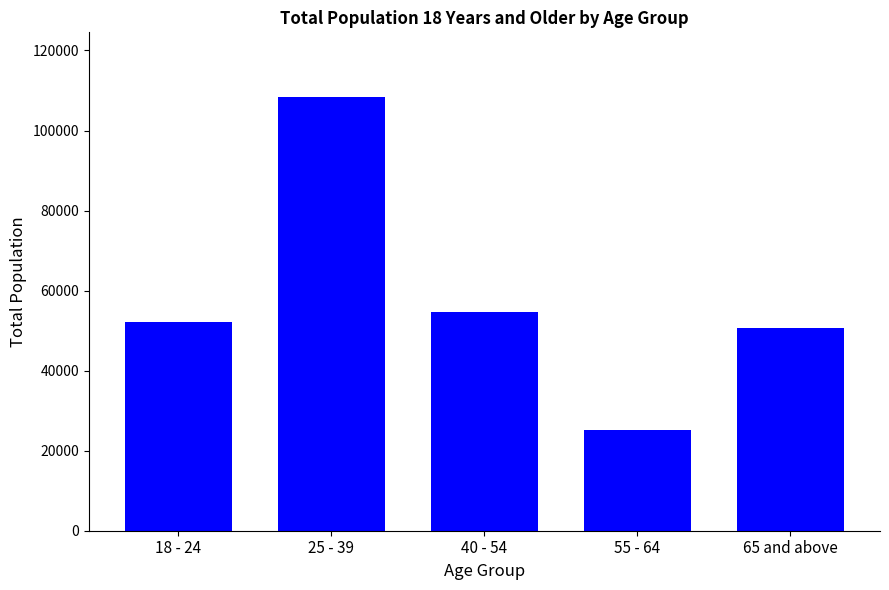

What is the smallest value displayed?

25282